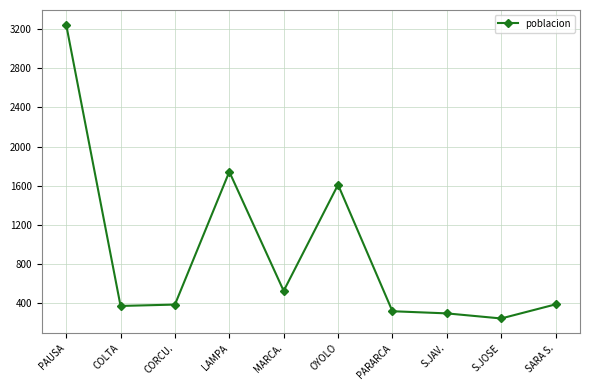

The chart shows a value of 1743 at LAMPA. True or false?

True